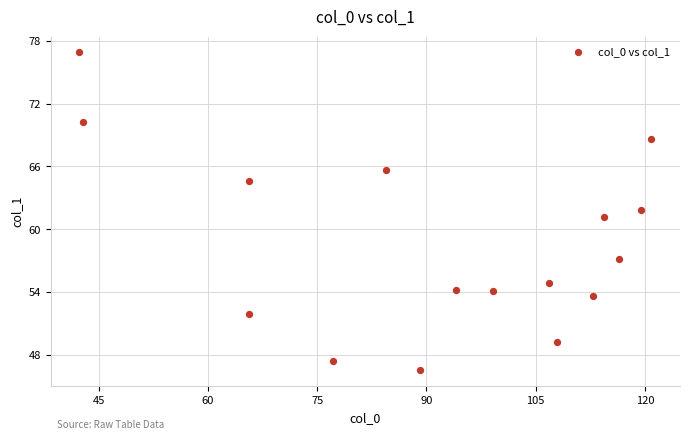

What is the range of Y values (max minus min)?

30.4